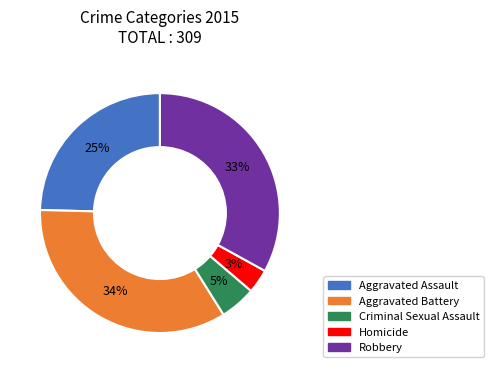

To the nearest percent, what percentage of the pie is Aggravated Assault?

25%